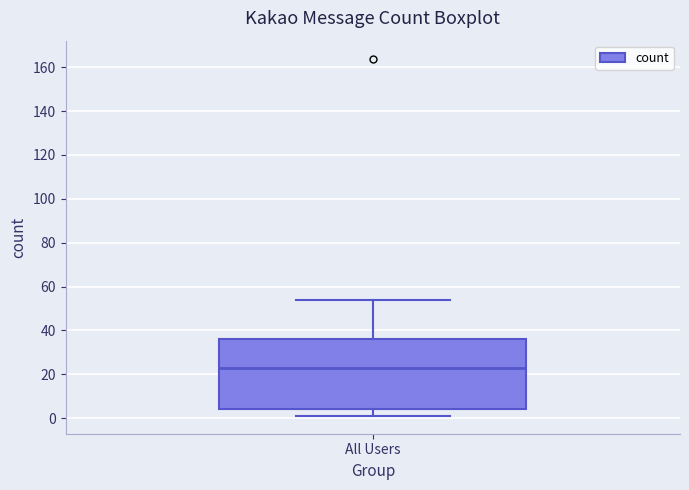

Where does the median line of the box for All Users sit on the y-axis? The values are not printed on the chart, so give them approximately, as read against the axis.

24